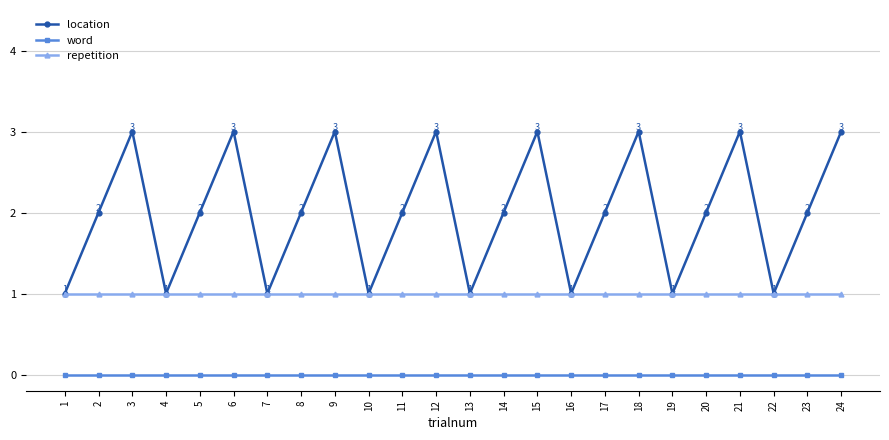

Is the value of location at 24 greater than the value of word at 14?

Yes